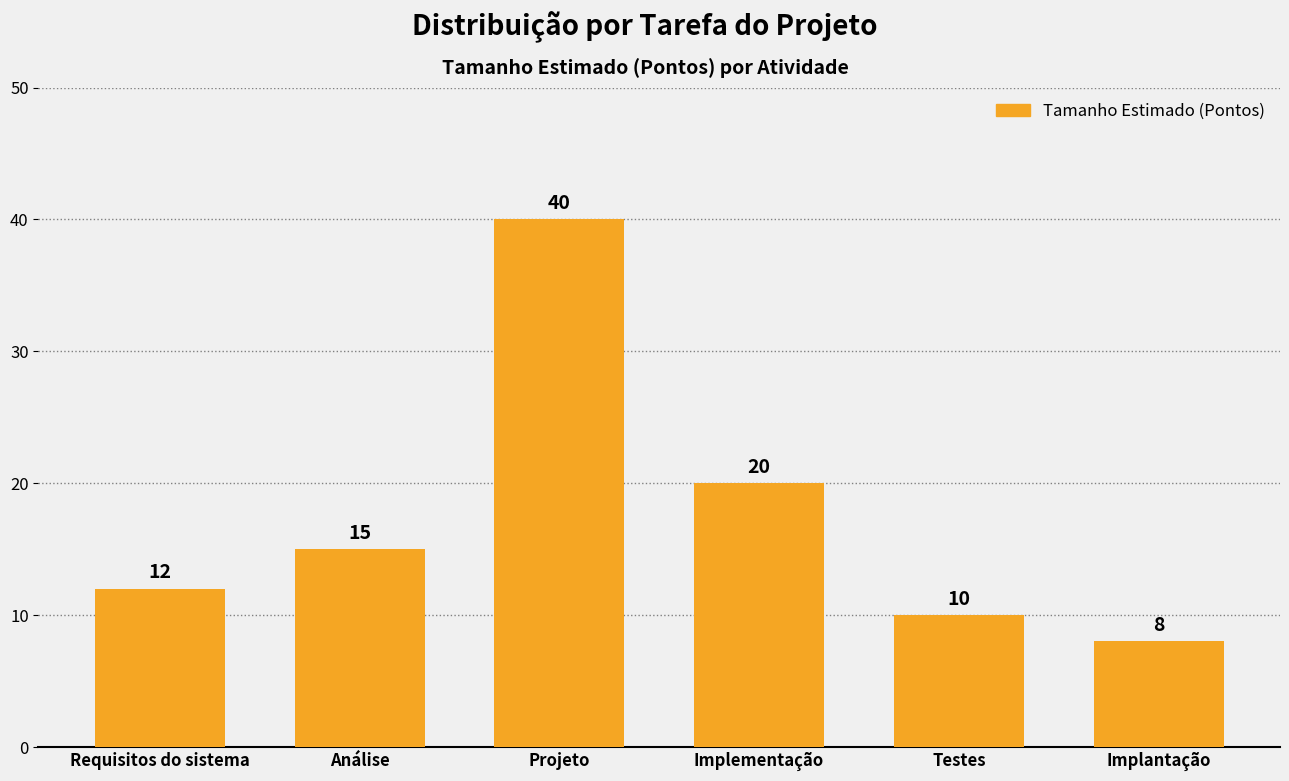

The chart shows a value of 18 at Requisitos do sistema. True or false?

False